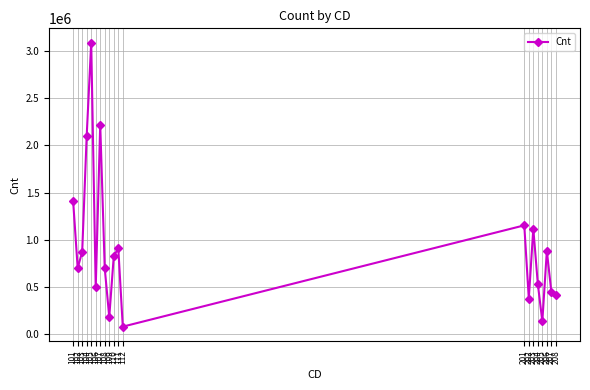

What is the value of the 1st point from the left?

1406025